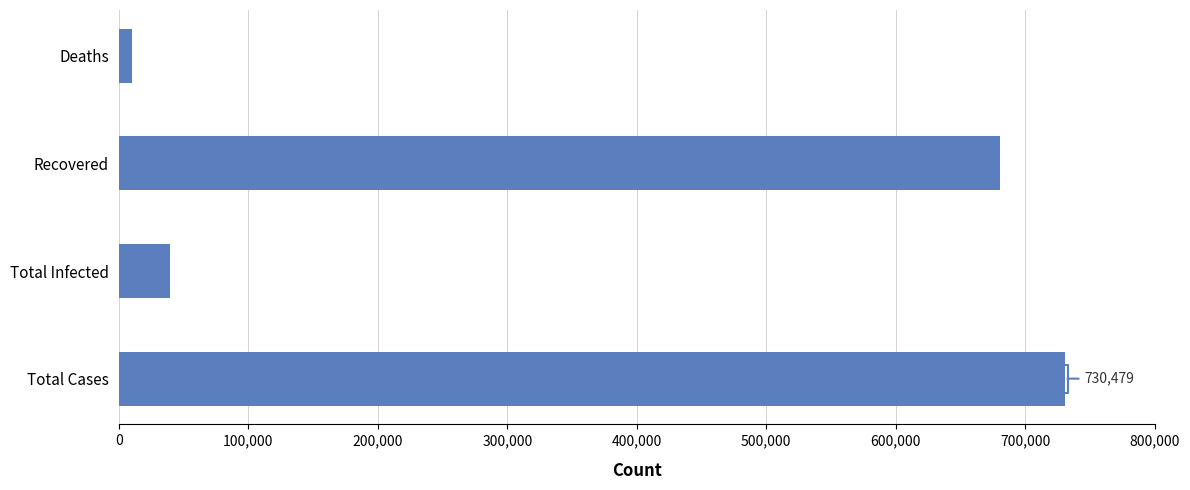

How many bars are there in total?

4